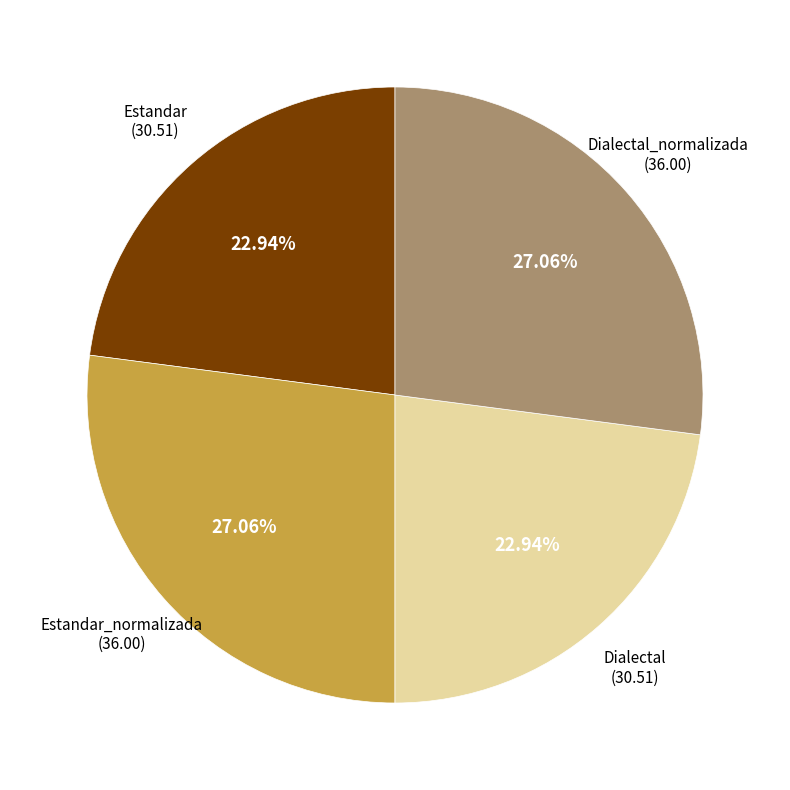

How many slices are in this pie chart?

4